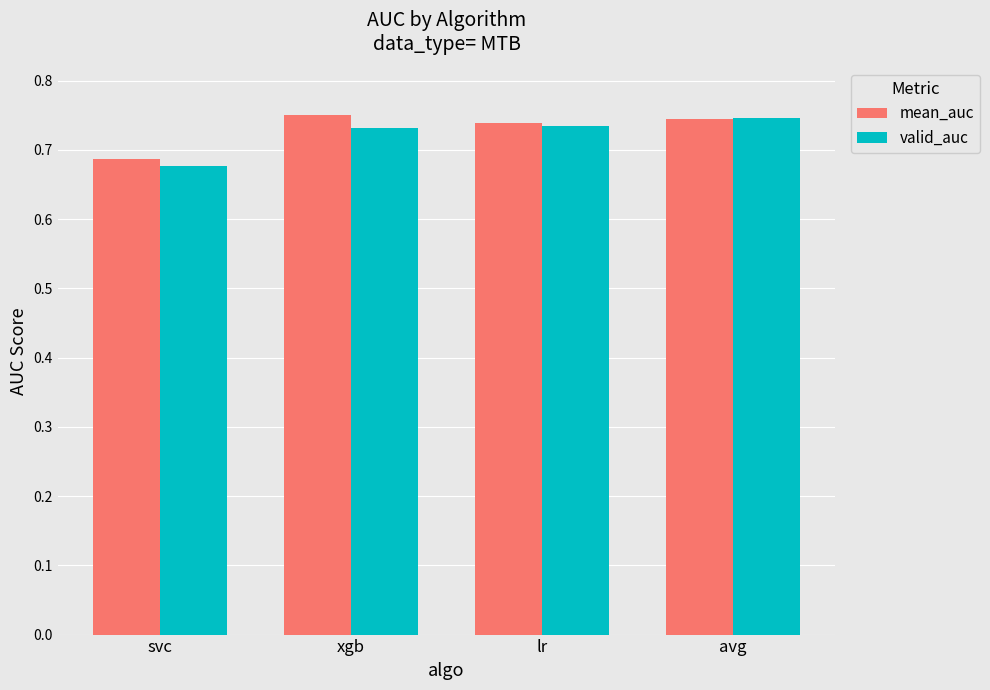

What are all the series names shown in the legend?

mean_auc, valid_auc